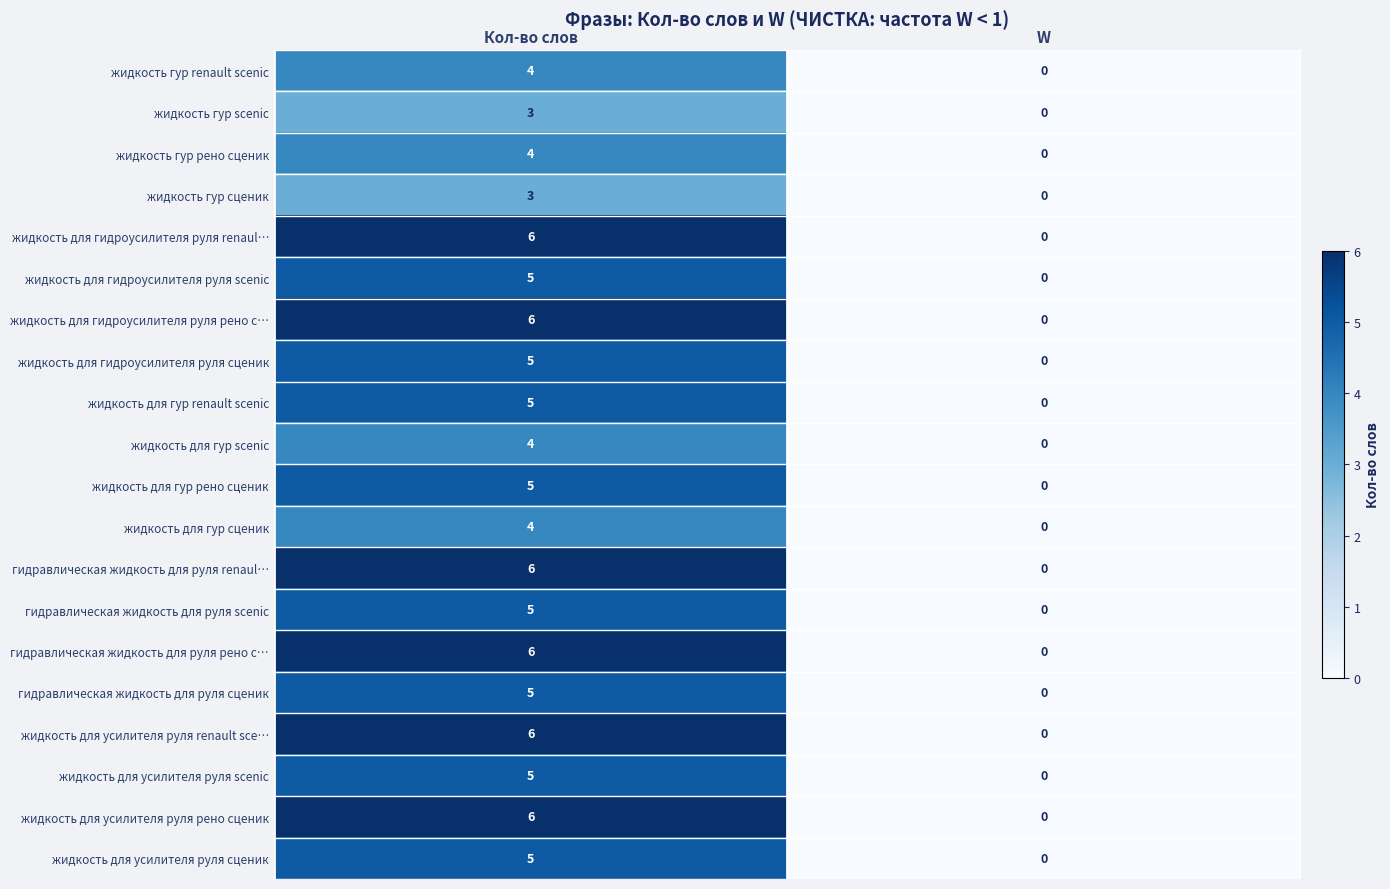

What is the maximum value shown in the chart?

6